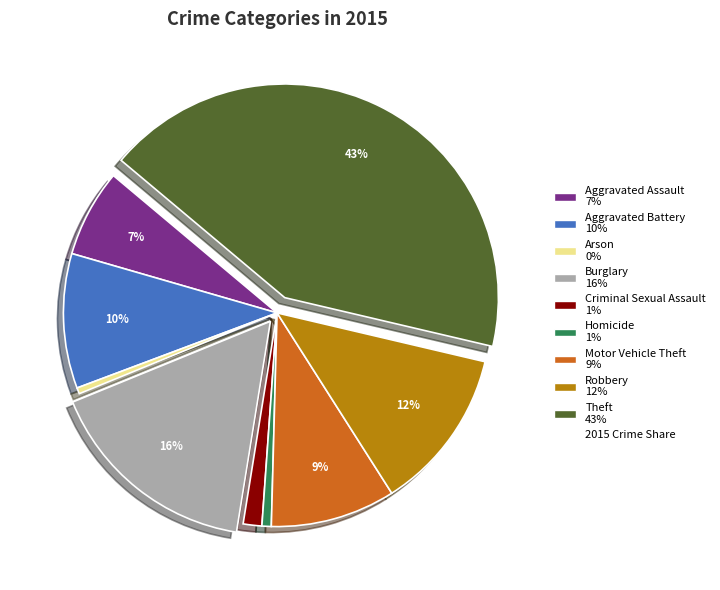

Is there a majority slice in this chart?

No